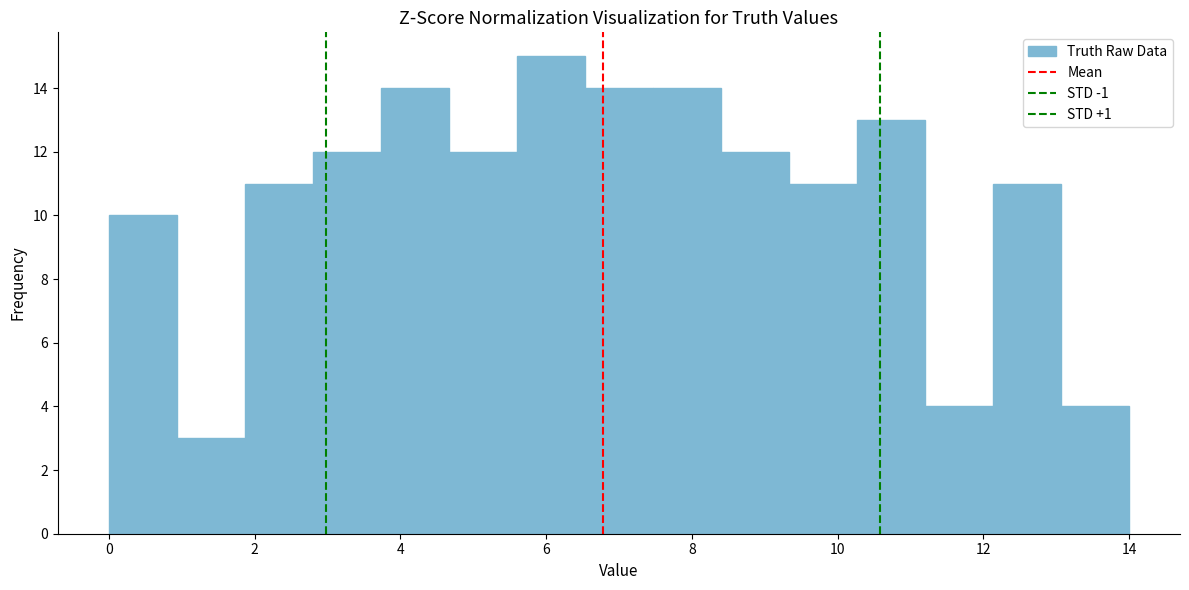

Which range on the x-axis has the tallest bar?

5.6 to 6.6